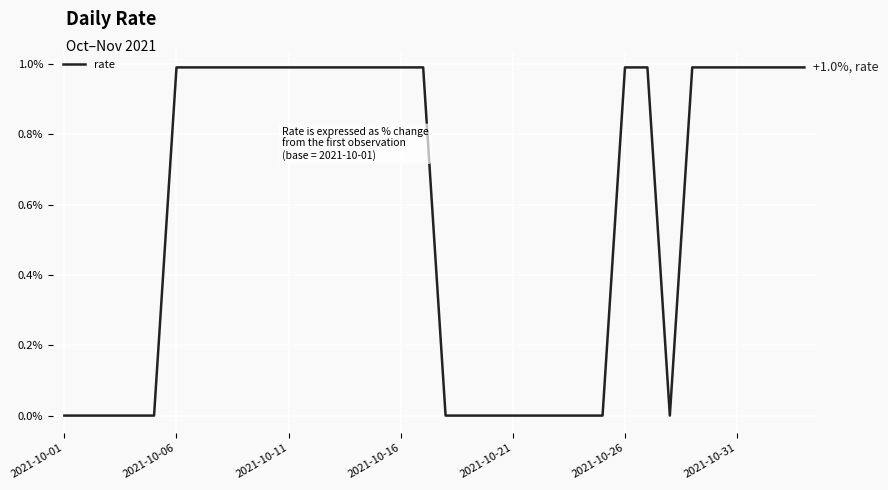

What is the maximum value shown in the chart?

1.0